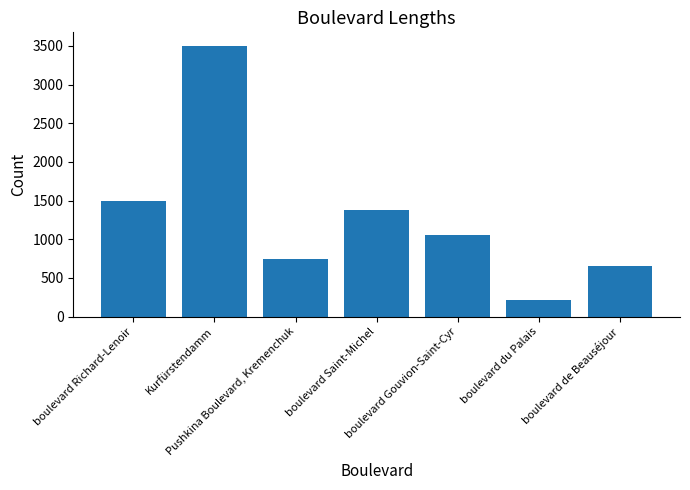

Is it true that the value at boulevard Saint-Michel is 589?

False